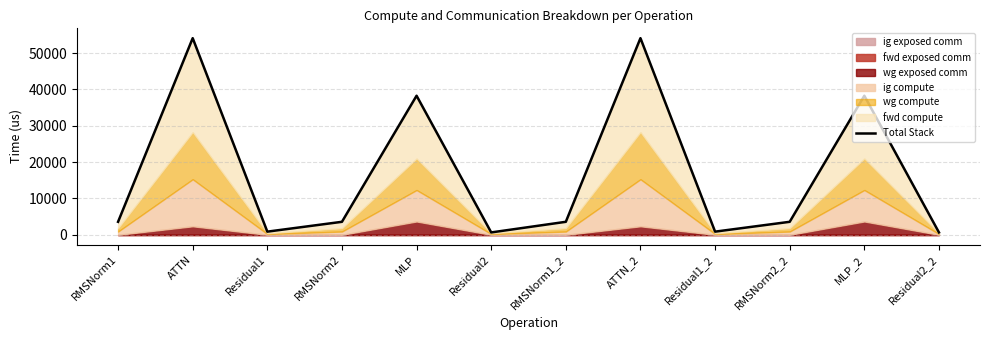

At which label does the data first exceed 3573?

RMSNorm1